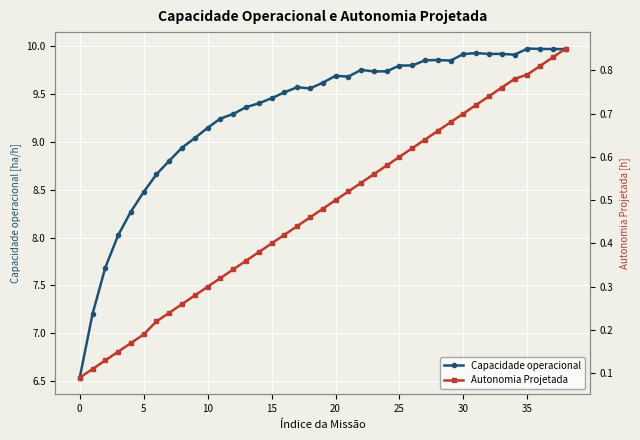

True or false: Capacidade operacional [ha/h] and Autonomia Projetada [h] cross at least once.

False